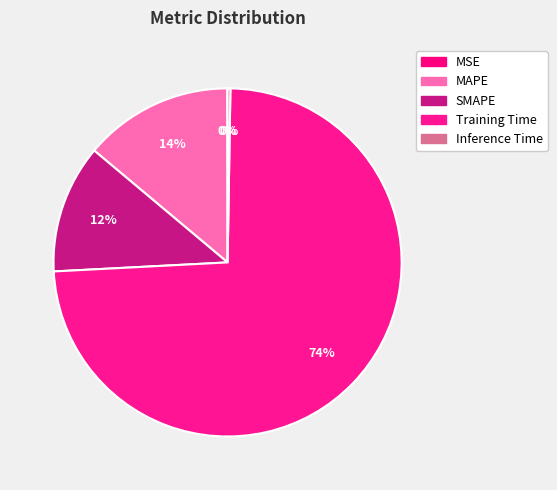

True or false: Training Time accounts for 61% of the total.

False